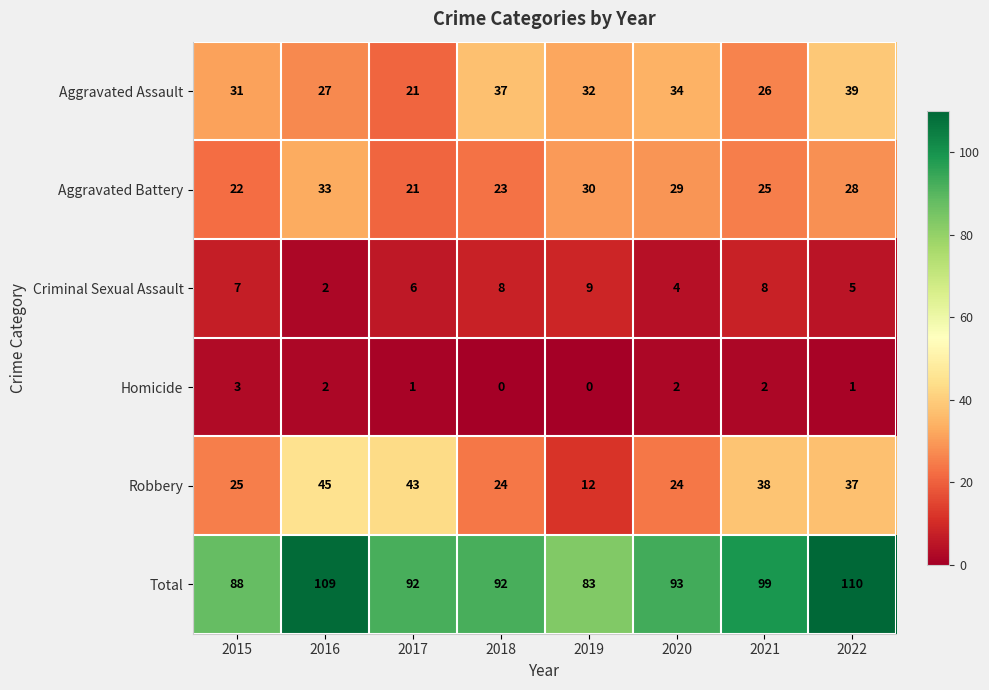

What is the minimum value for Aggravated Battery?

21